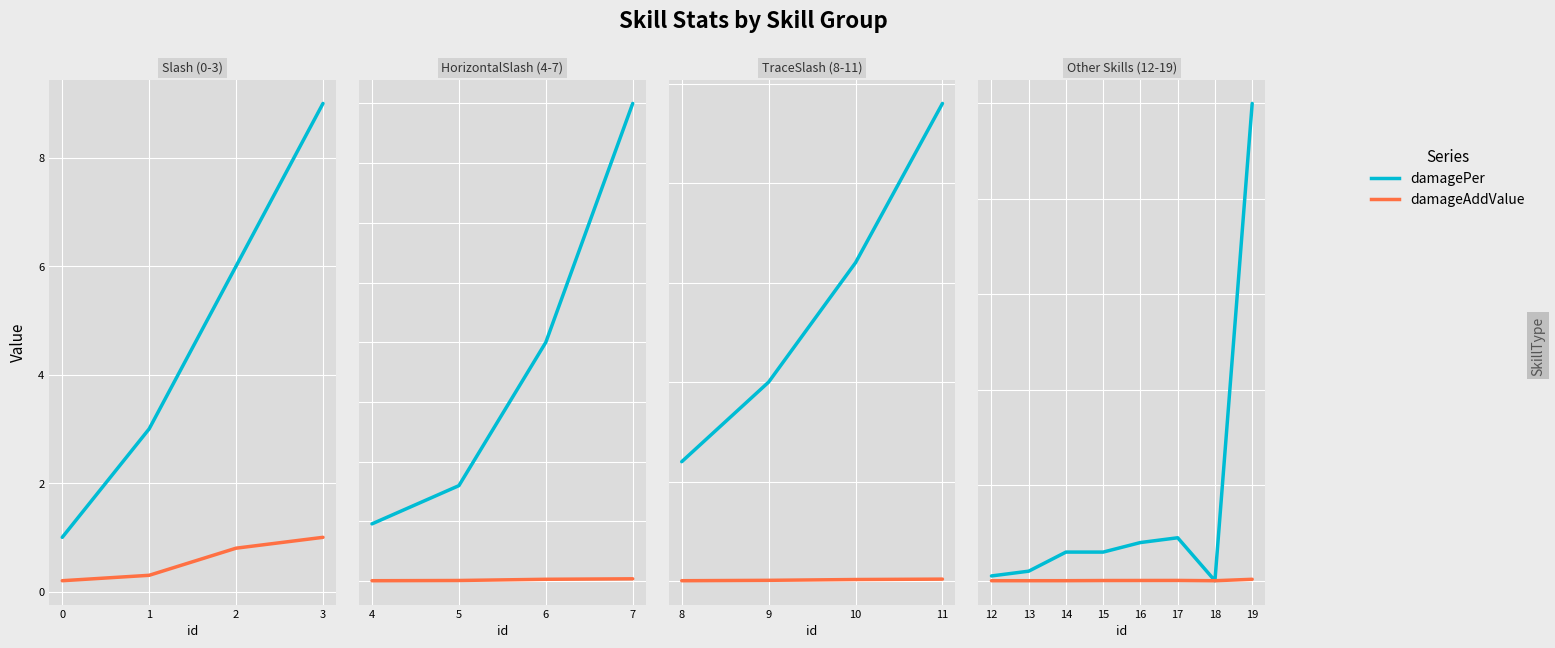

Which series has the largest total across all categories?

damagePer